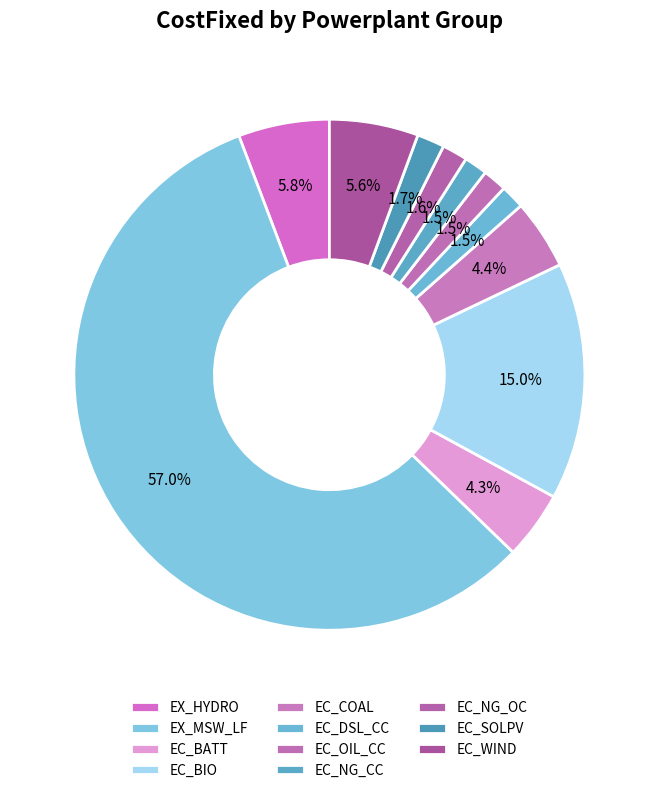

What is the smallest slice in the pie chart?

EC_NG_CC